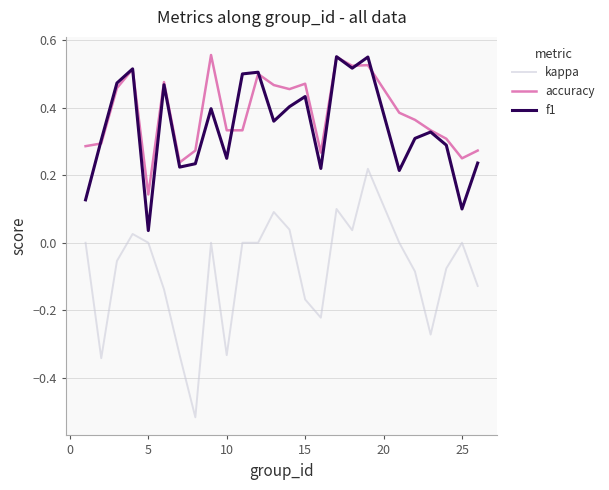

True or false: f1 and kappa intersect in this chart.

False